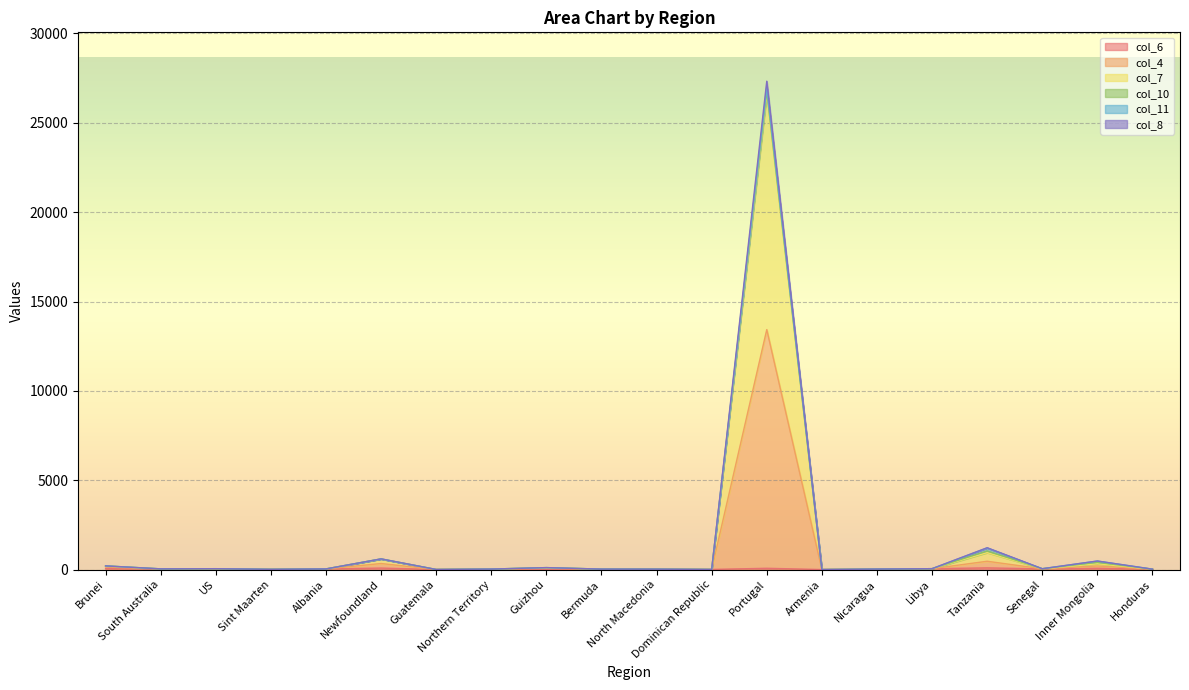

At which category does col_7 reach its first local peak?

US